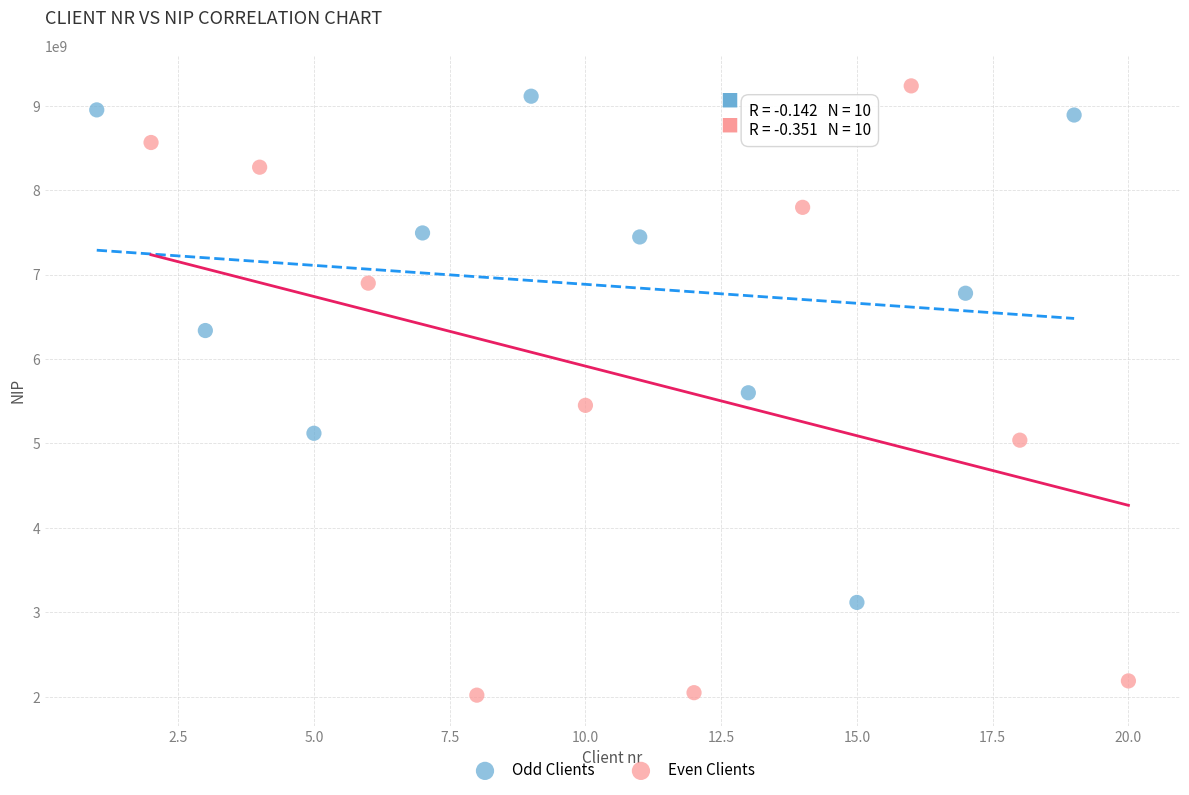

What are all the series names shown in the legend?

Odd Clients, Even Clients